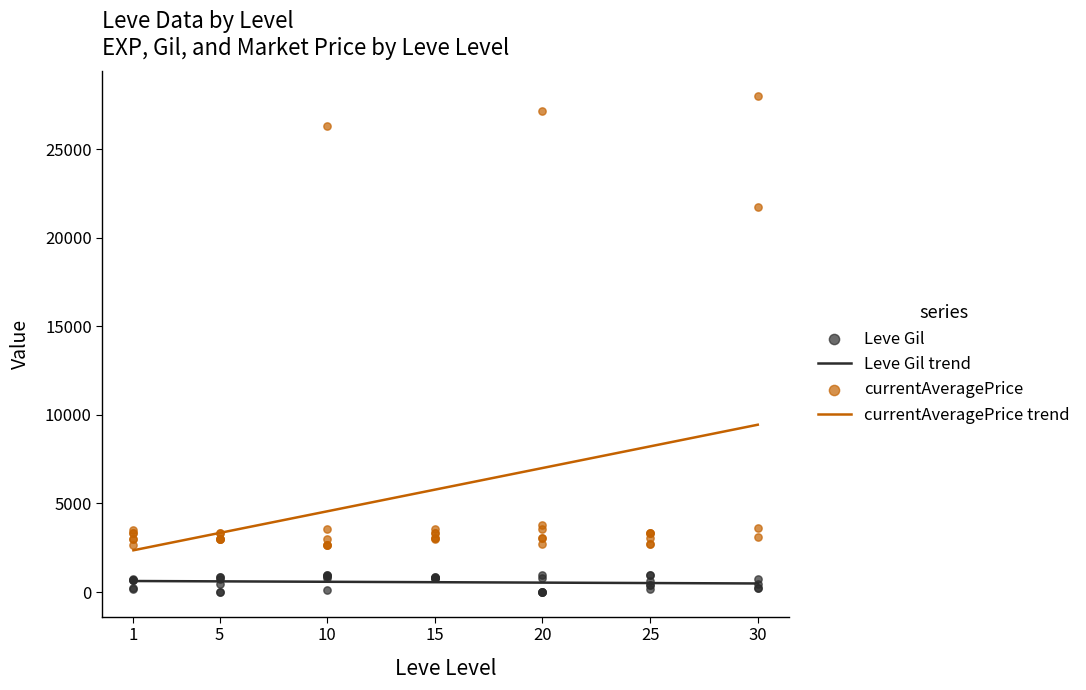

Which series has the largest total across all categories?

currentAveragePrice